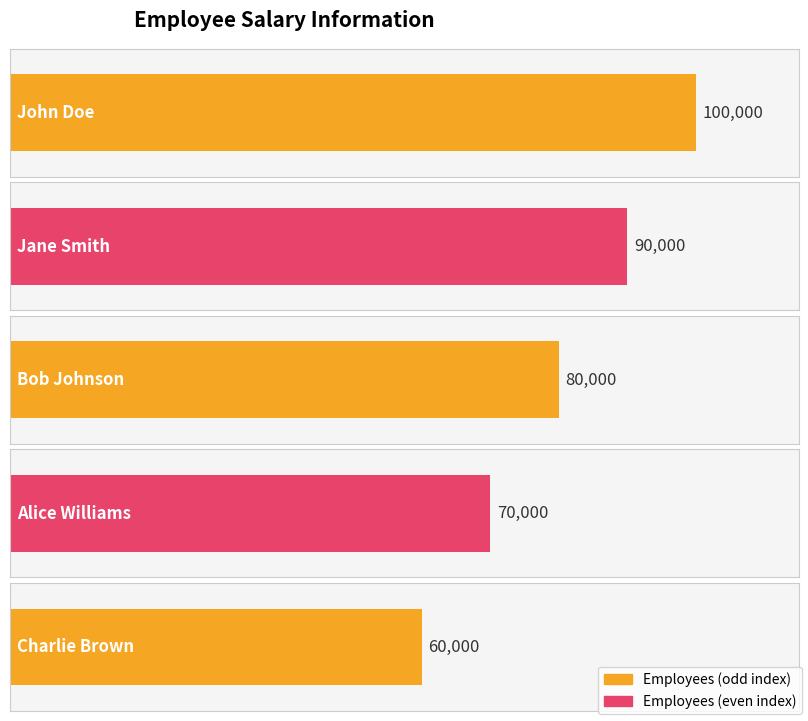

What is the average value?

80000